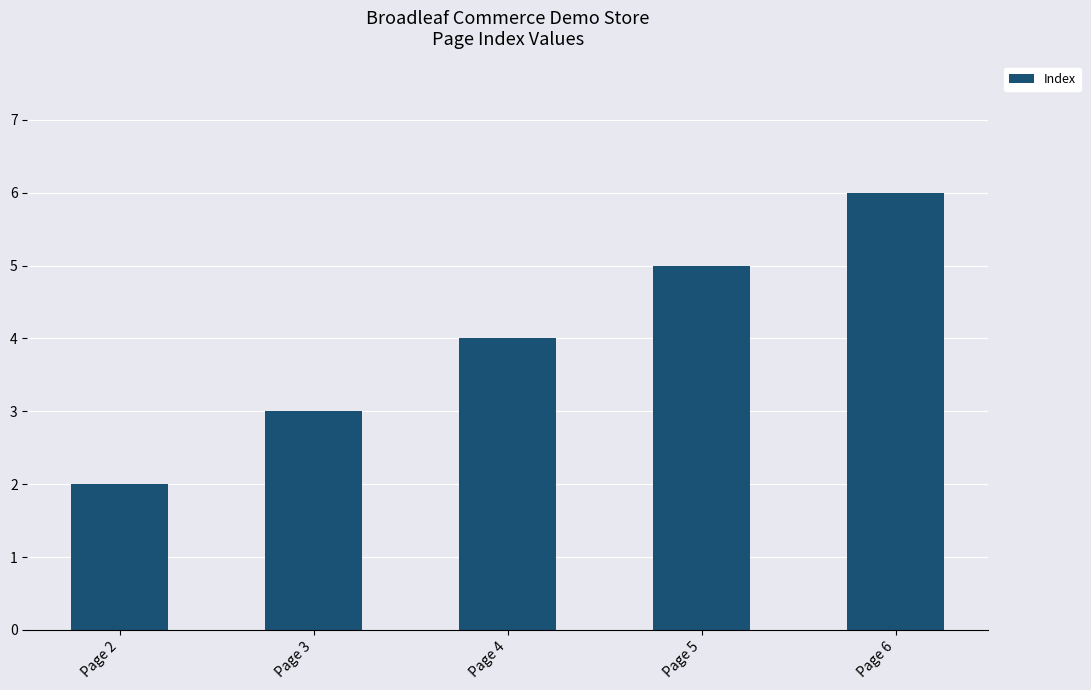

List the labels in order of value, largest first.

Page 6, Page 5, Page 4, Page 3, Page 2